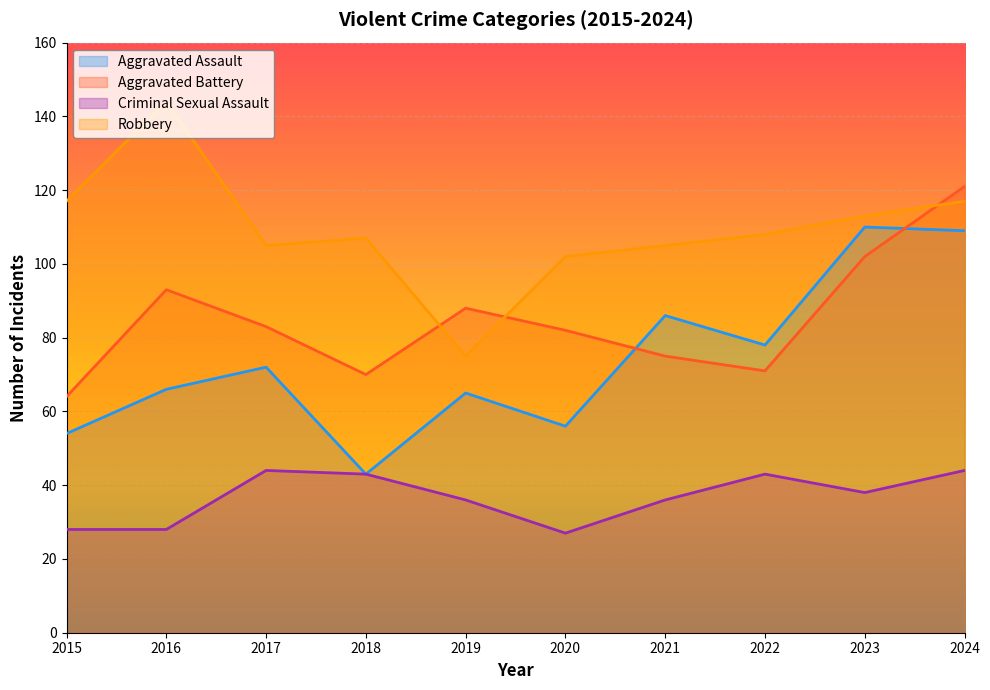

Reading right to left, extract all data points from this chart.

Aggravated Assault: 109	110	78	86	56	65	43	72	66	54
Aggravated Battery: 121	102	71	75	82	88	70	83	93	64
Criminal Sexual Assault: 44	38	43	36	27	36	43	44	28	28
Robbery: 117	113	108	105	102	75	107	105	144	117